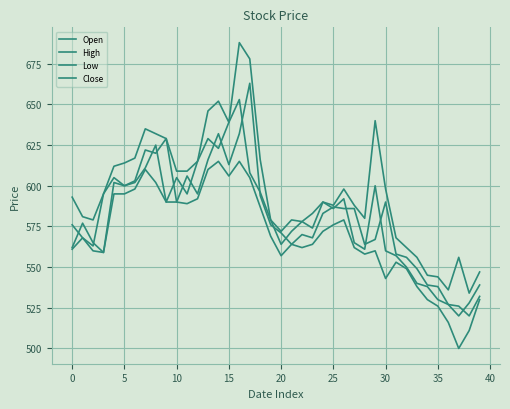

True or false: Low has more than 0 points higher than both neighbors.

True